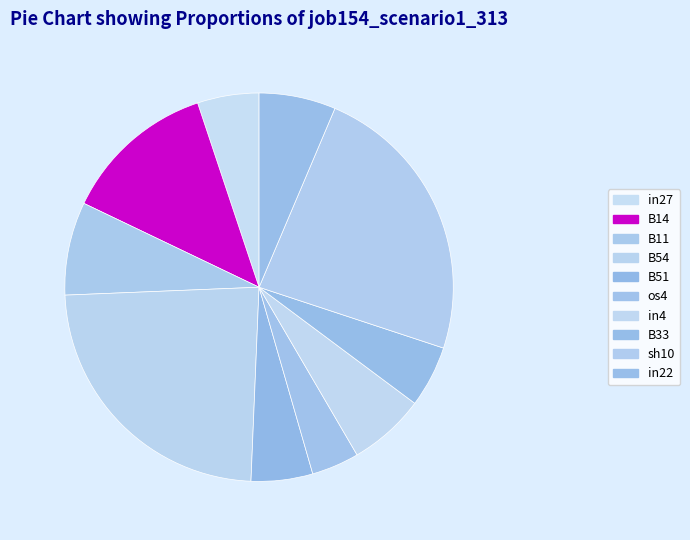

Is in22 the majority of the pie?

No